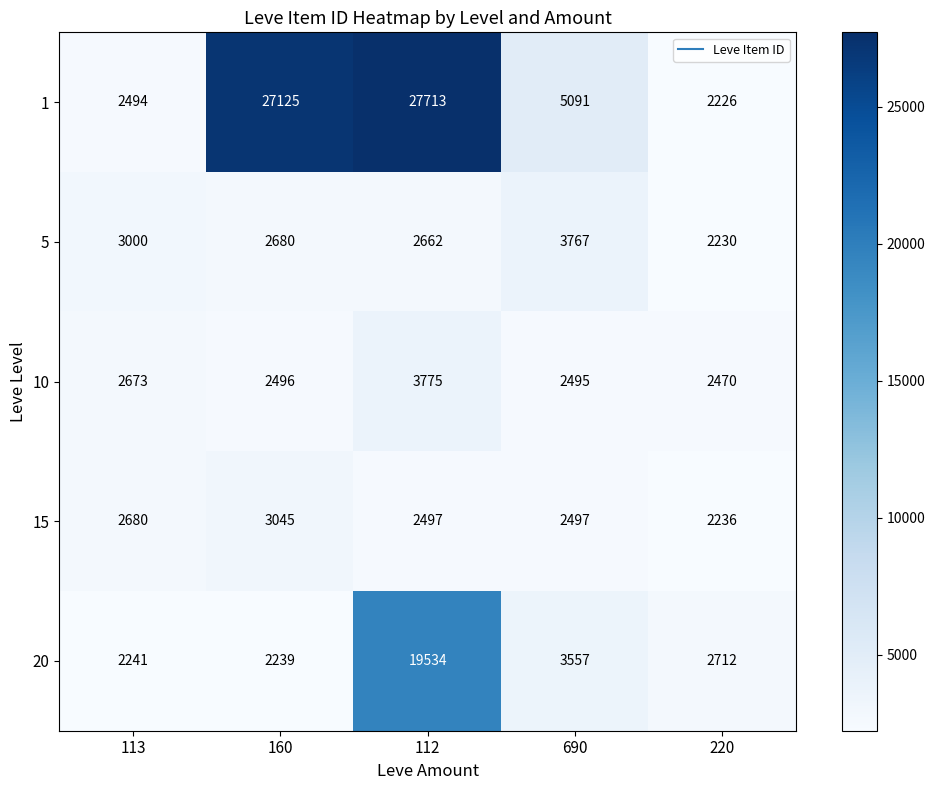

List the series in order of their peak value, highest first.

1, 20, 10, 5, 15